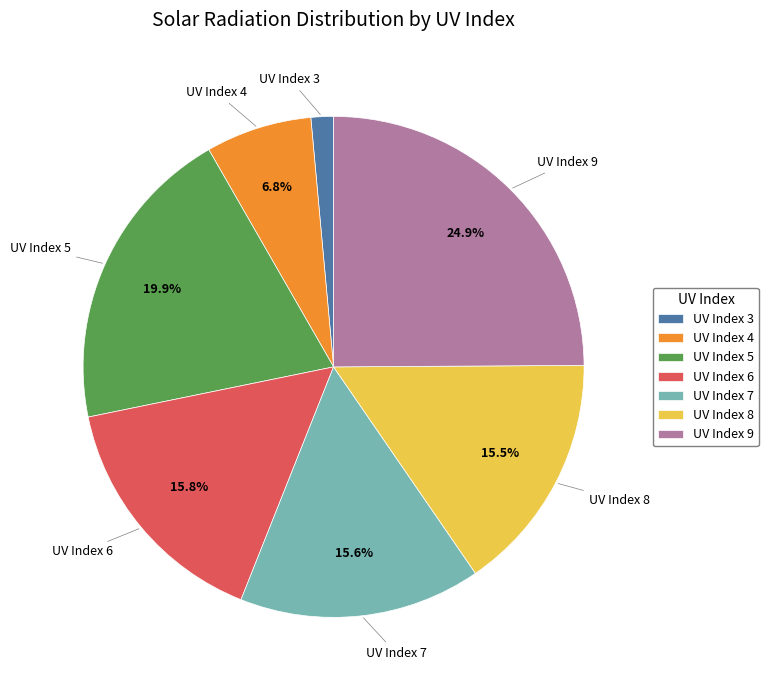

What is the largest slice in the pie chart?

UV Index 9